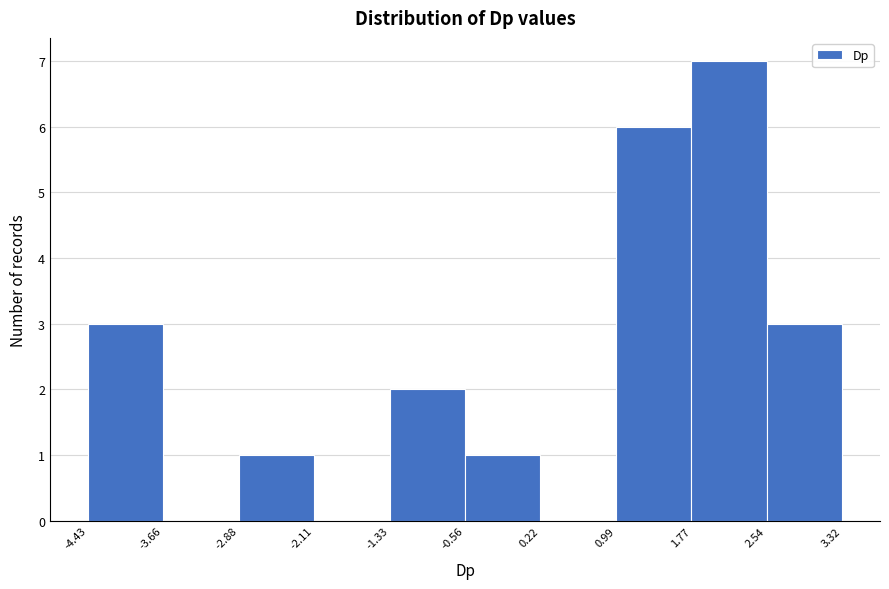

What is the height of the bar covering -0.56 to 0.22 on the x-axis? The values are not printed on the chart, so give them approximately, as read against the axis.

1